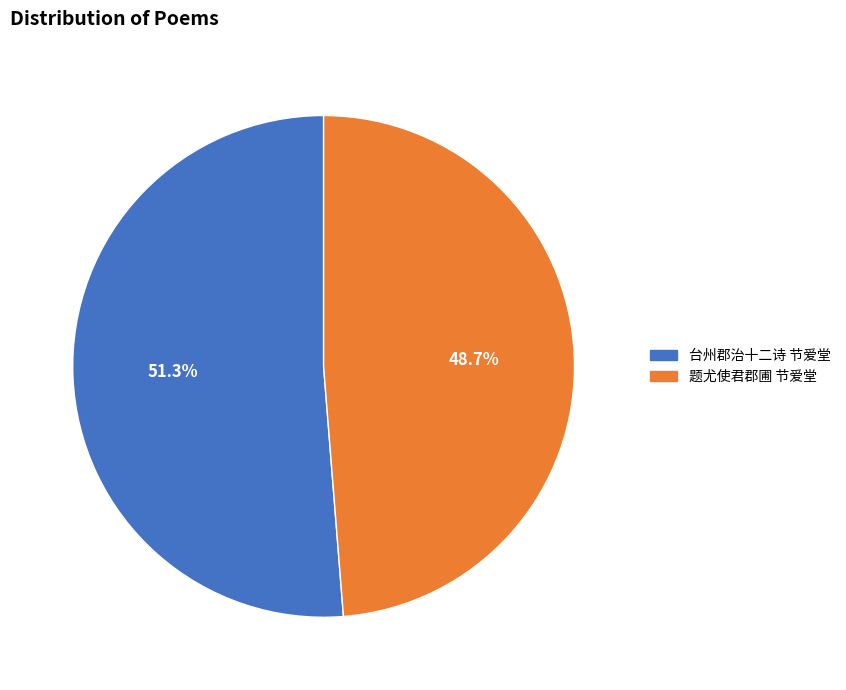

Is 台州郡治十二诗 节爱堂 the majority of the pie?

Yes